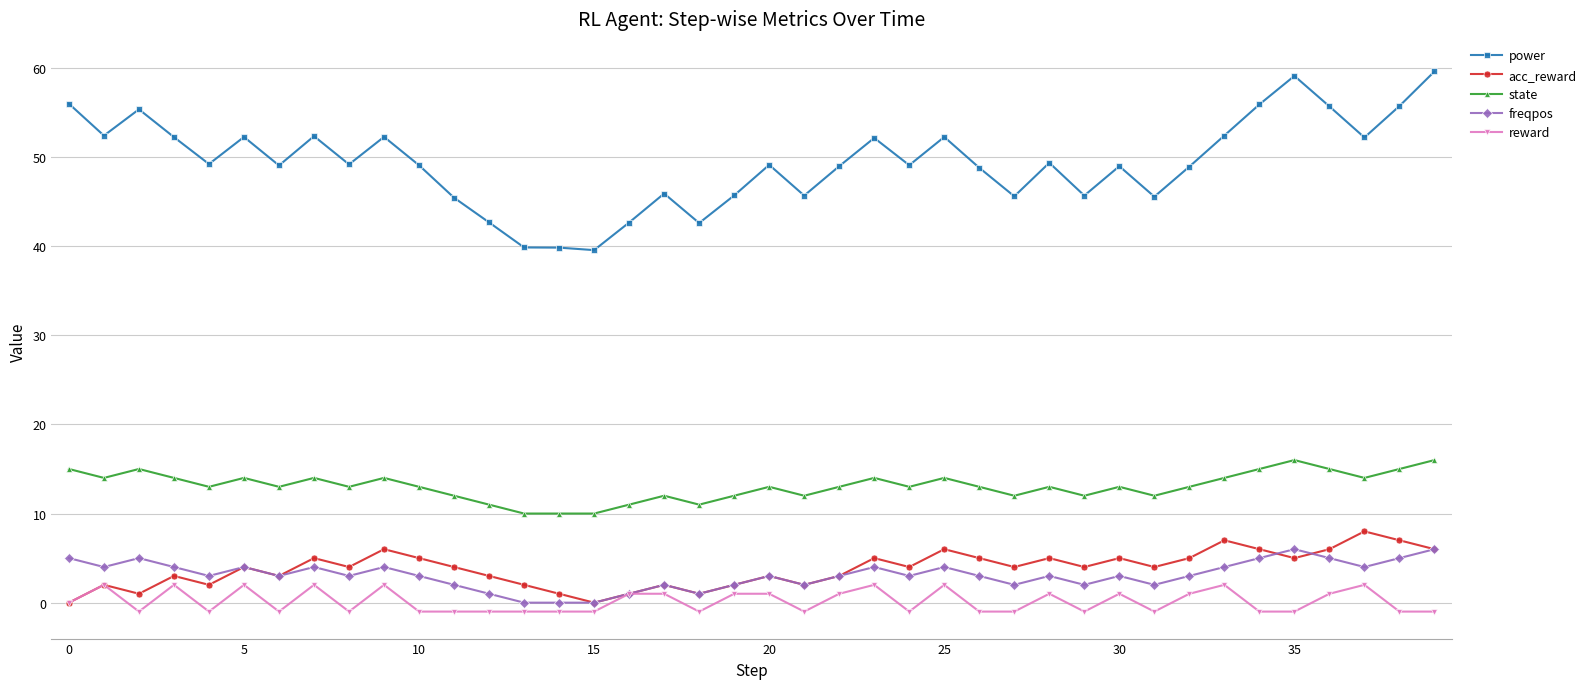

Which series has the widest spread of values?

power